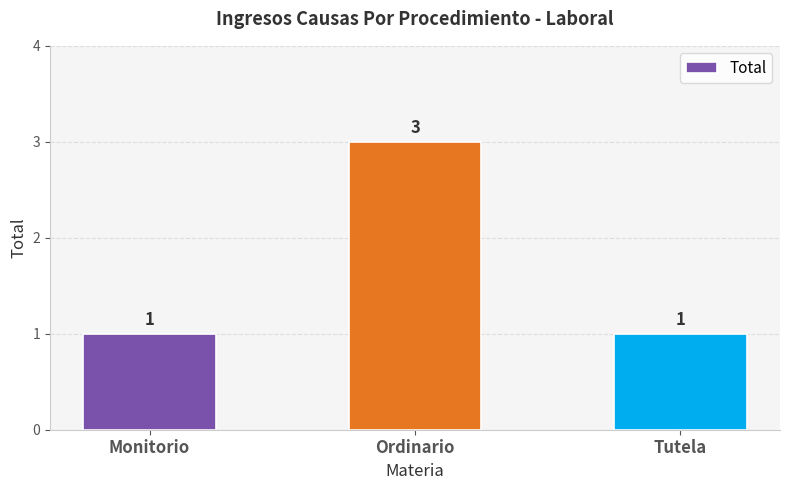

What is the change in value from Ordinario to Tutela?

-2